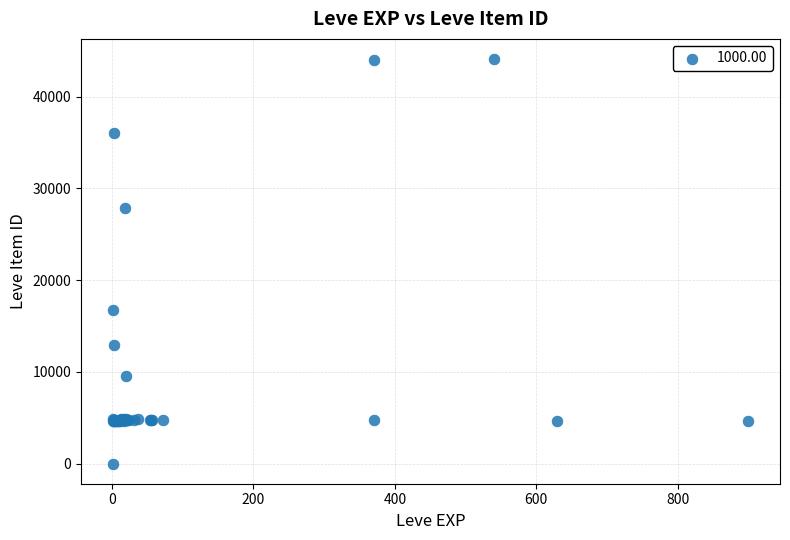

What Y value in the scatter plot is closest to 22050?

16734